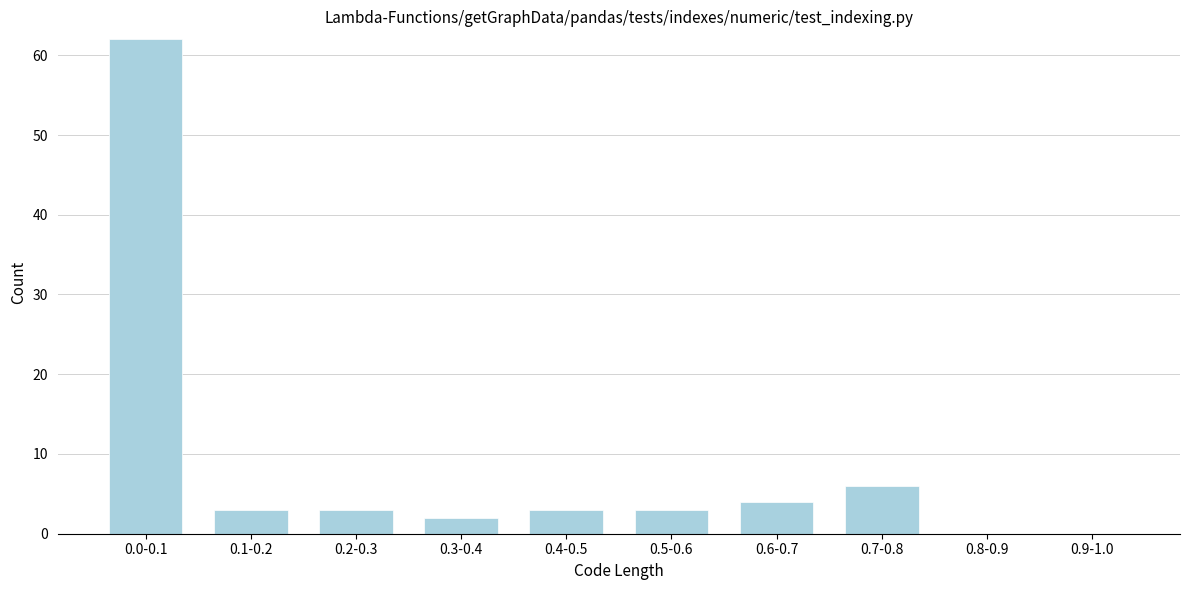

Reading left to right, transcribe all the data shown in this chart.

0.0-0.1=62	0.1-0.2=3	0.2-0.3=3	0.3-0.4=2	0.4-0.5=3	0.5-0.6=3	0.6-0.7=4	0.7-0.8=6	0.8-0.9=0	0.9-1.0=0